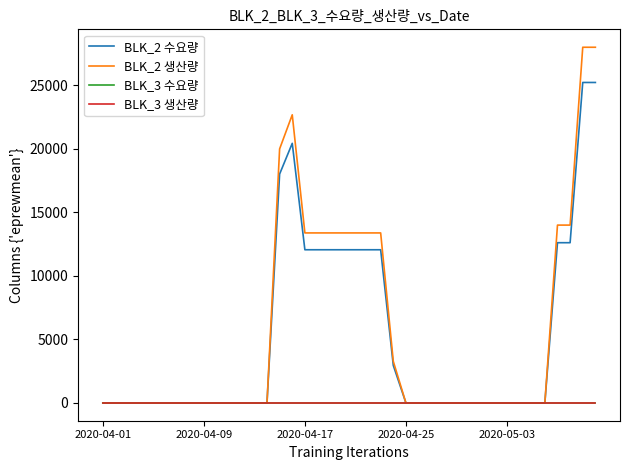

Is this an area chart (filled region under the line)?

No